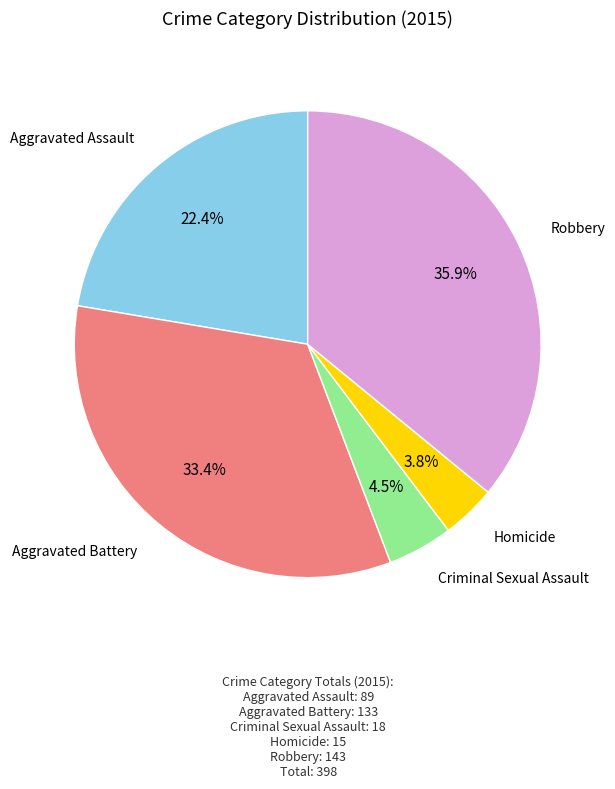

To the nearest percent, what is the difference between the largest and smallest slice percentages?

32%